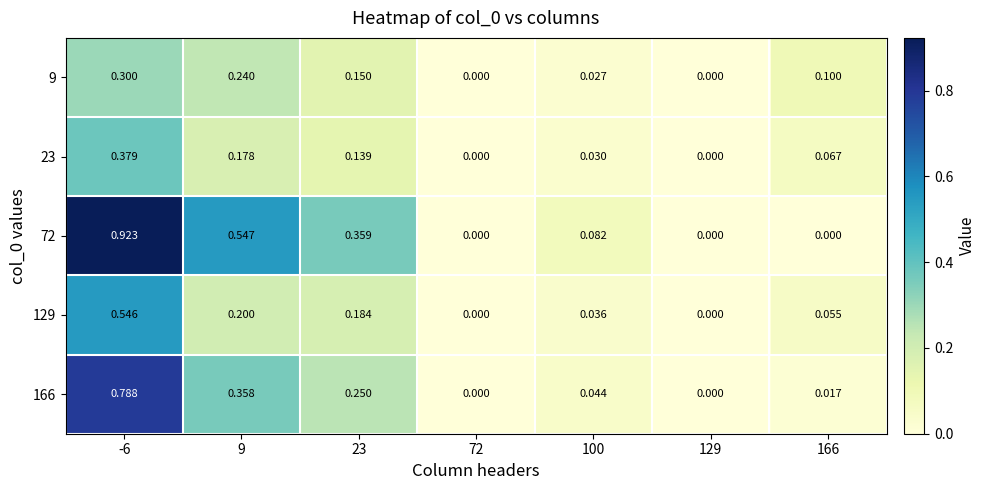

Is the value of 9 at 23 greater than the value of 129 at 23?

No